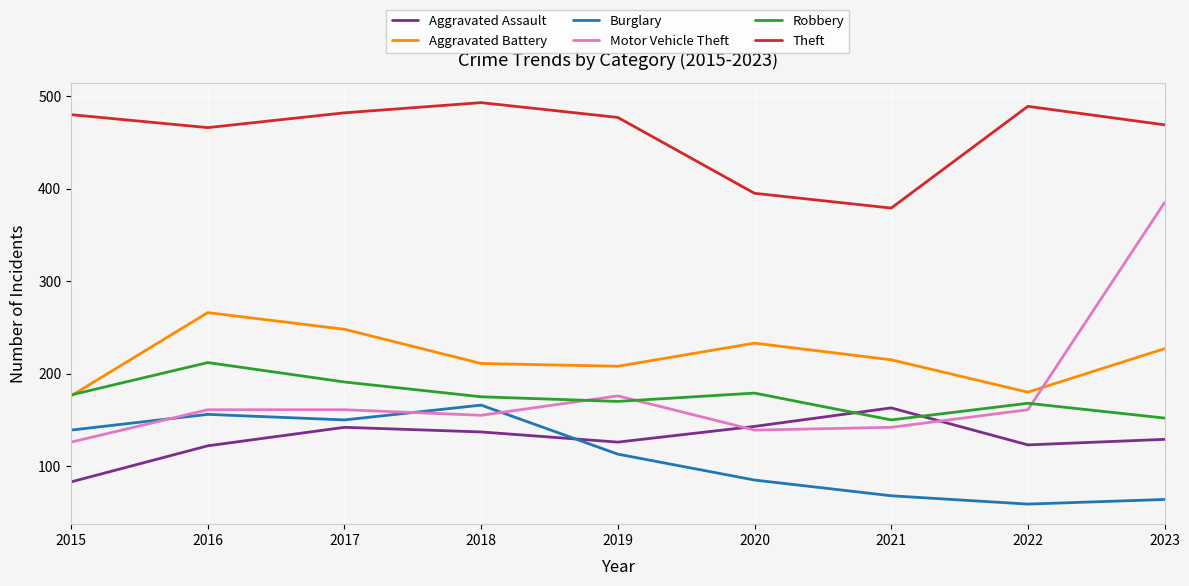

What is the spread (max minus min) of values at 2023?

405